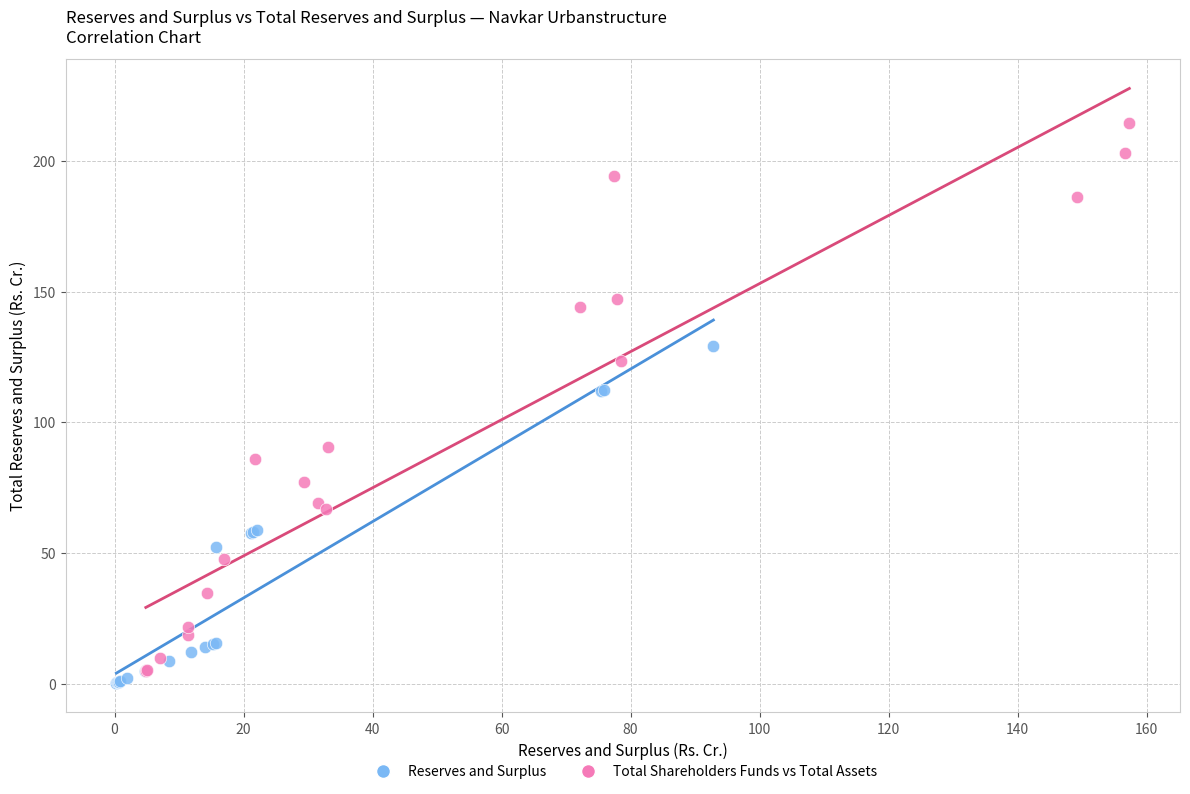

Which series reaches the maximum Y coordinate?

Total Shareholders Funds vs Total Assets